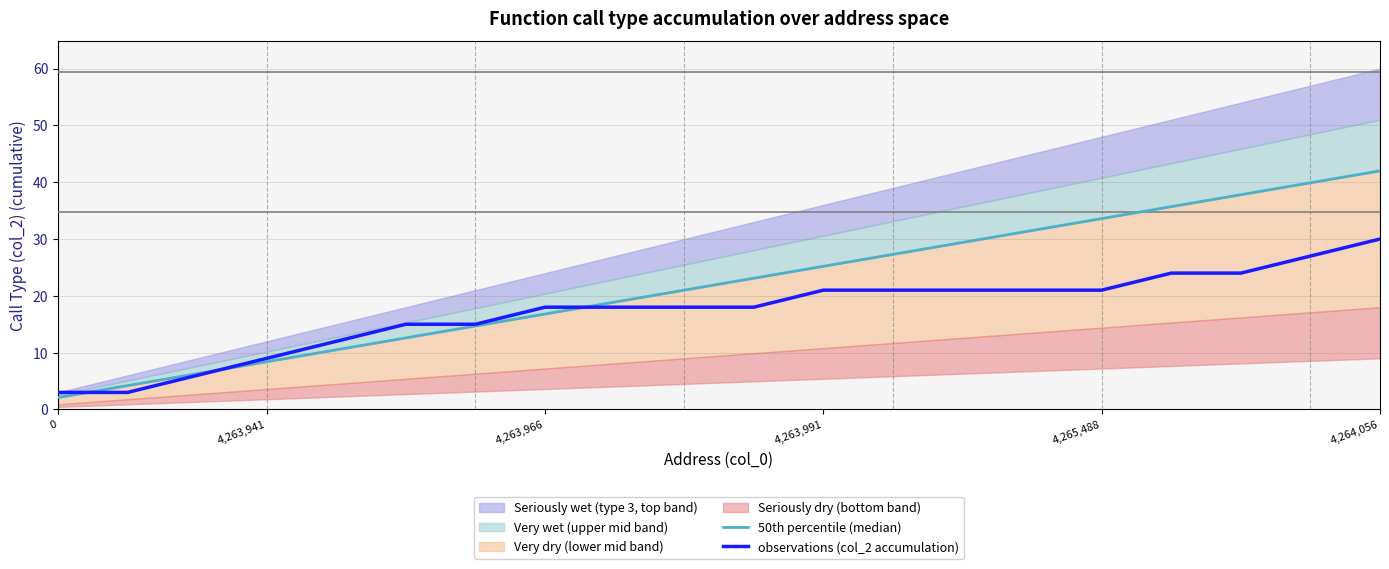

At 8, list the series in order from smallest to largest.

observations (col_2 accumulation), 50th percentile (median)